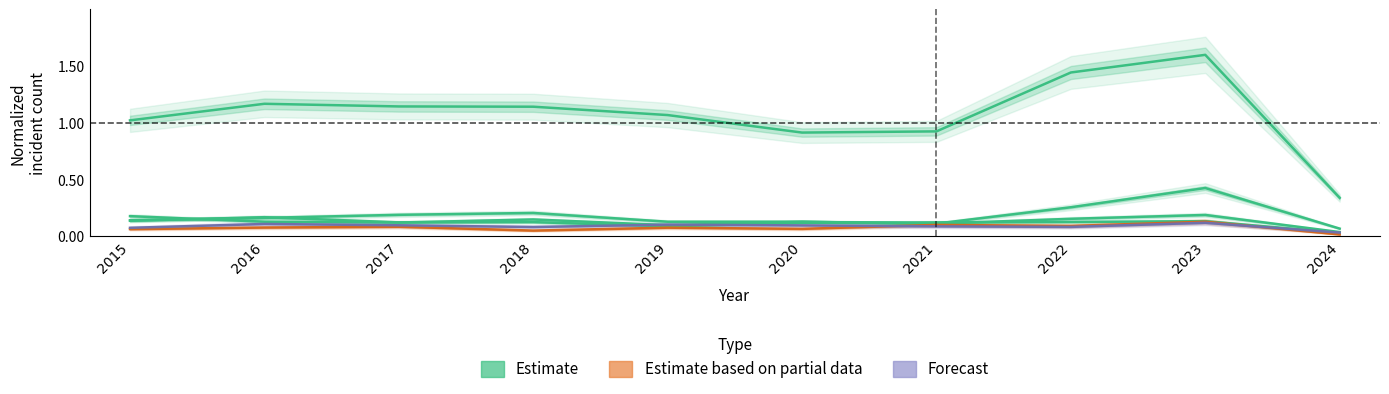

What is the total value across all series at 2023?

1.8